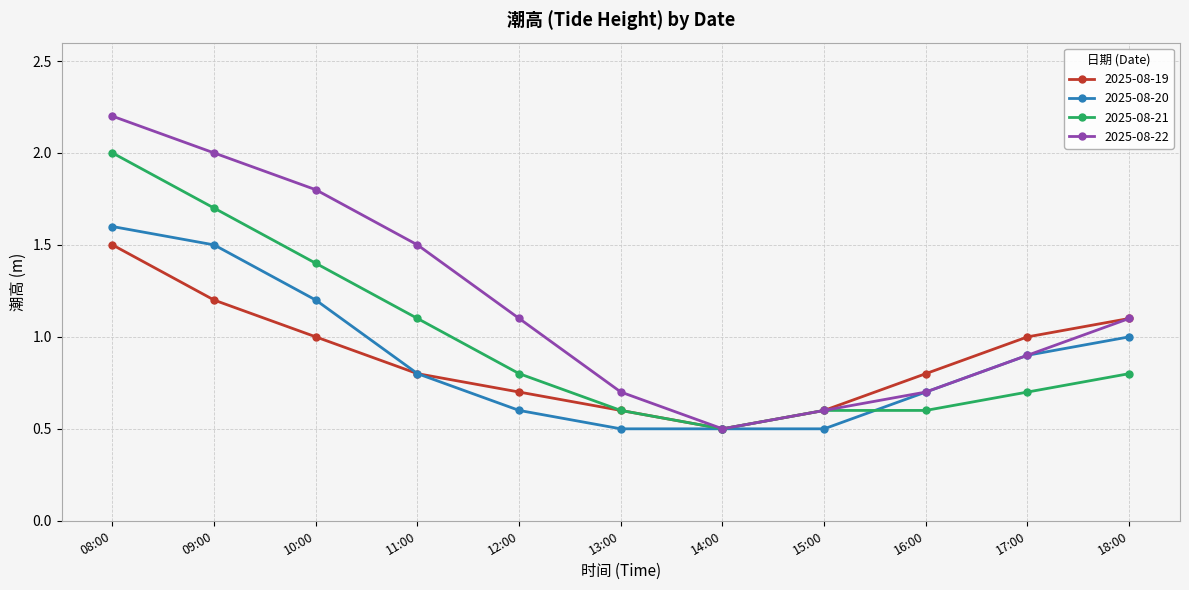

Count the 2025-08-19 values in the range 0 to 1.

8